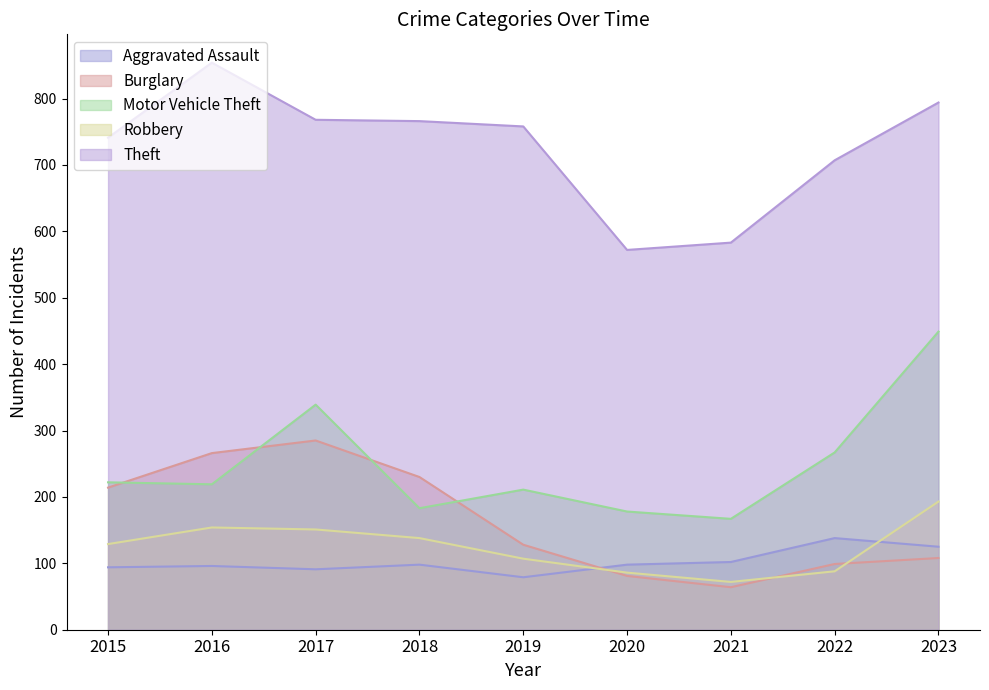

Which series changed the most between 2018 and 2019?

Burglary